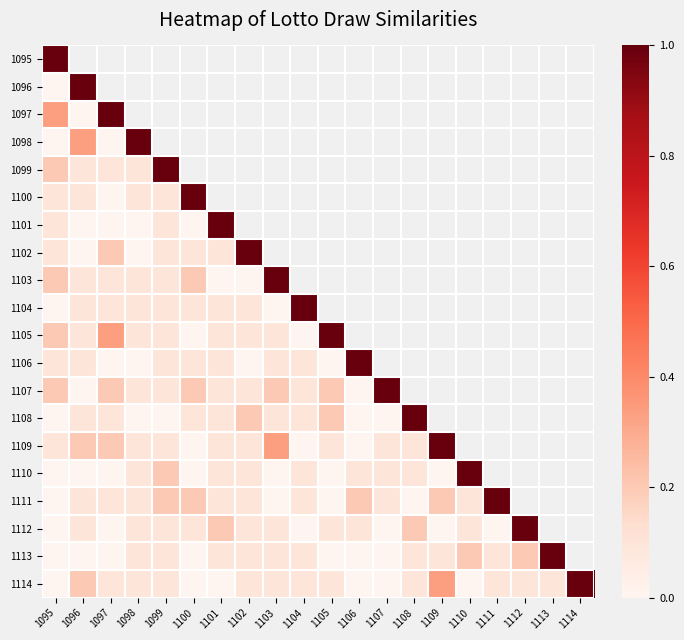

Count the number of categories in the chart.

20